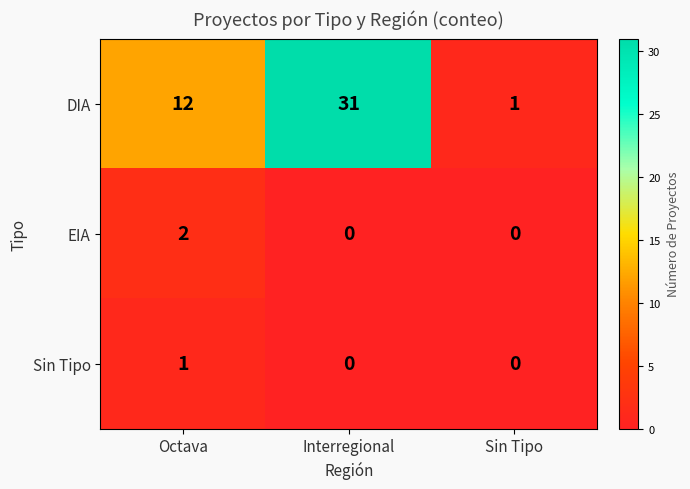

Where is DIA nearest to the value 16?

Octava